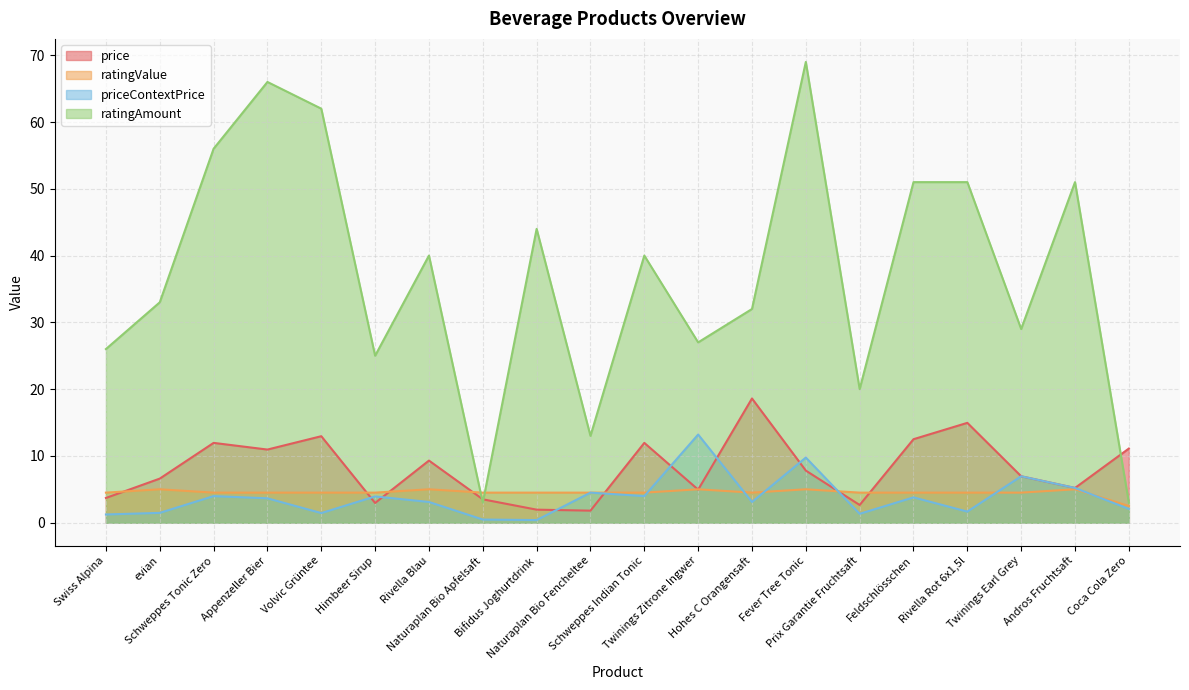

At Appenzeller Bier, list the series in order from smallest to largest.

priceContextPrice, ratingValue, price, ratingAmount